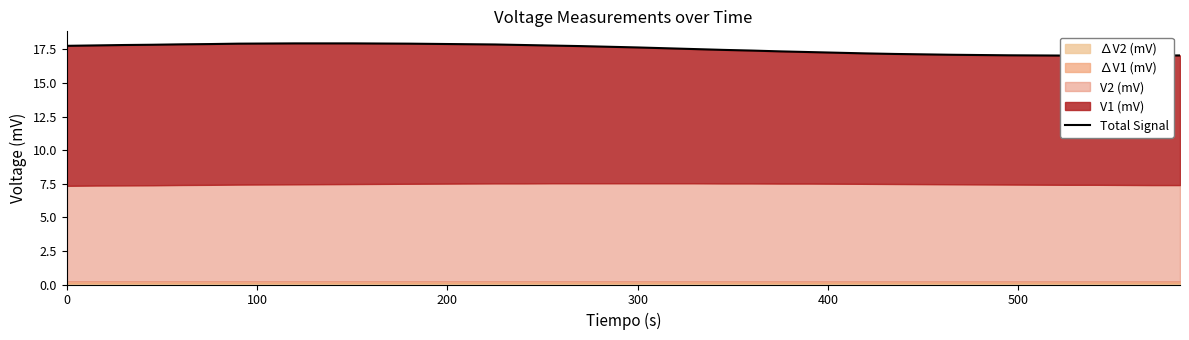

What is the smallest value displayed?

17.0